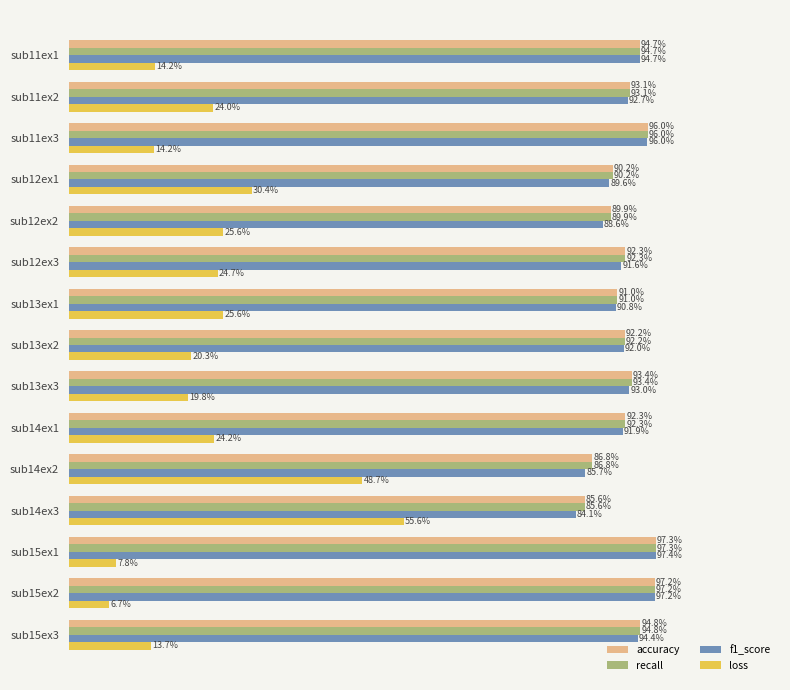

Which series has the largest range (max minus min)?

loss